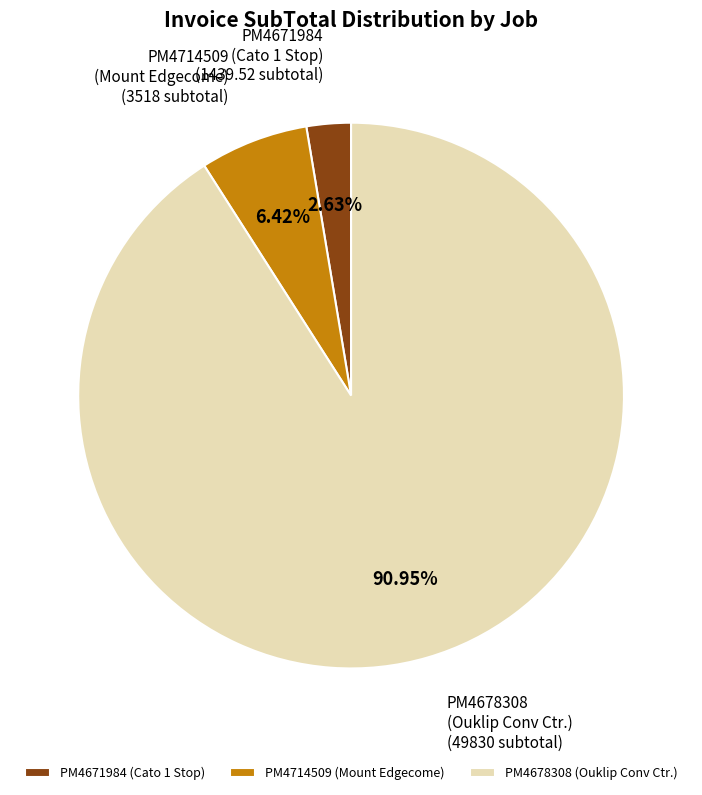

How many slices are in this pie chart?

3